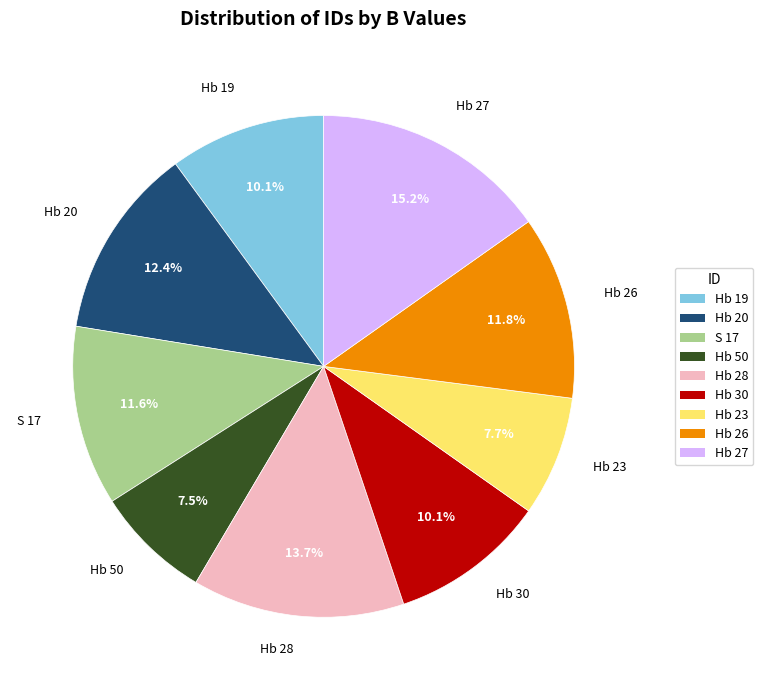

Is the sum of Hb 20 and S 17 greater than half?

No